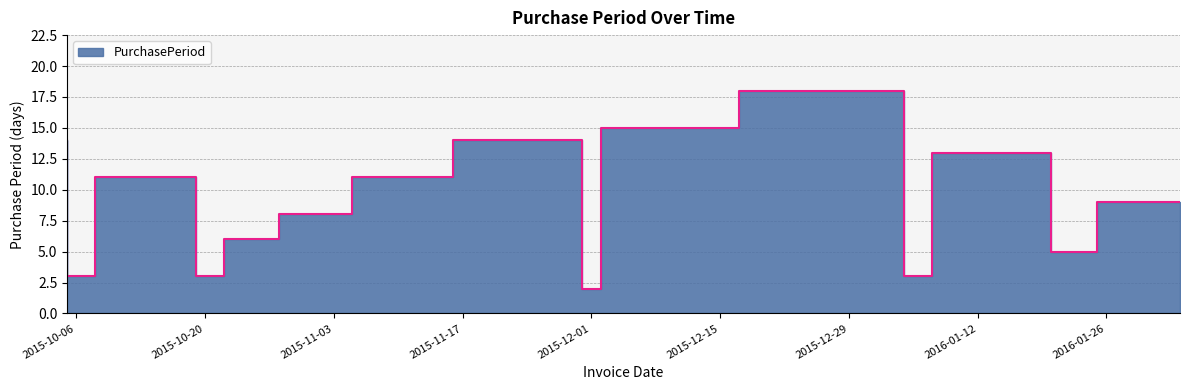

Which label corresponds to the smallest value in the chart?

2015-12-02